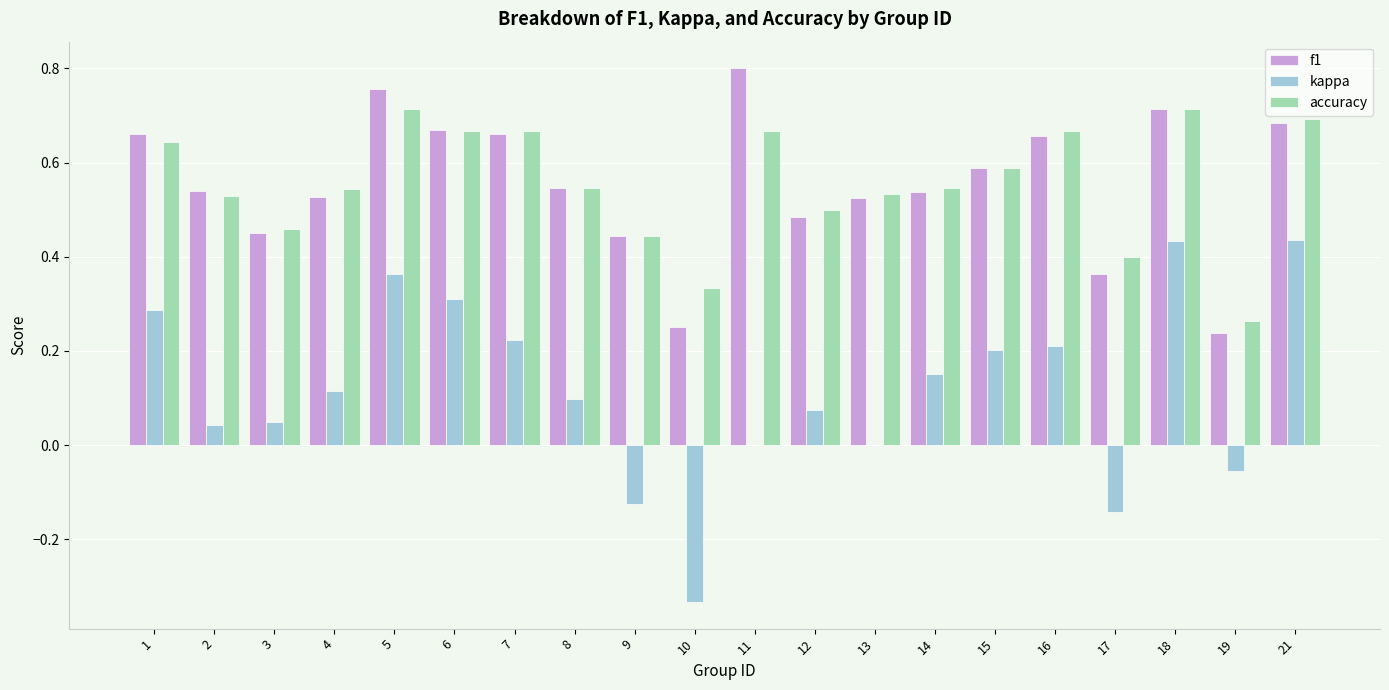

What is the sum of all kappa values?

2.3